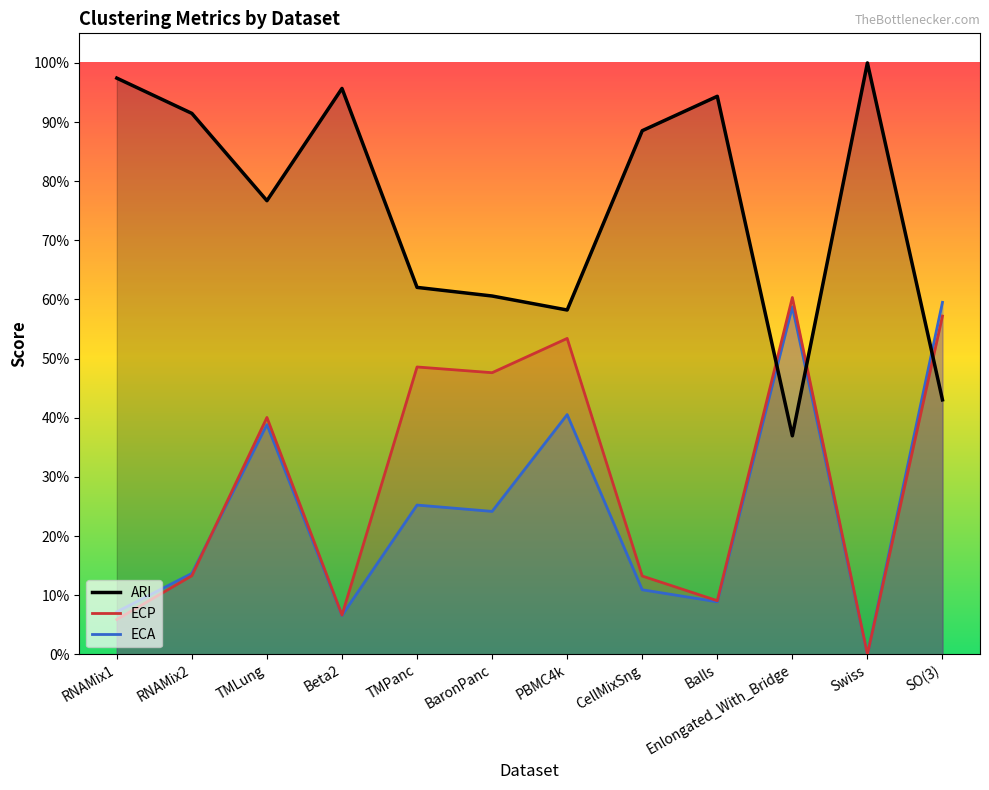

Reading right to left, list all the values displayed in this chart.

ARI: 0.4	1.0	0.4	0.9	0.9	0.6	0.6	0.6	1.0	0.8	0.9	1.0
ECP: 0.6	0.0	0.6	0.1	0.1	0.5	0.5	0.5	0.1	0.4	0.1	0.1
ECA: 0.6	0.0	0.6	0.1	0.1	0.4	0.2	0.3	0.1	0.4	0.1	0.1